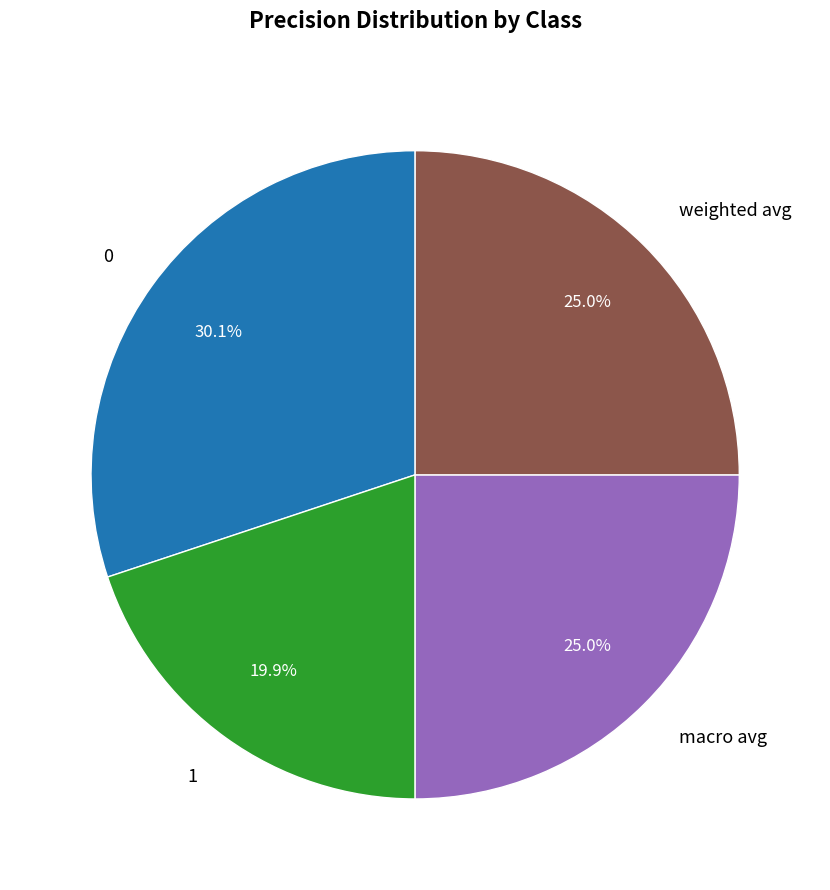

Combined, do macro avg and 0 account for over 50%?

Yes